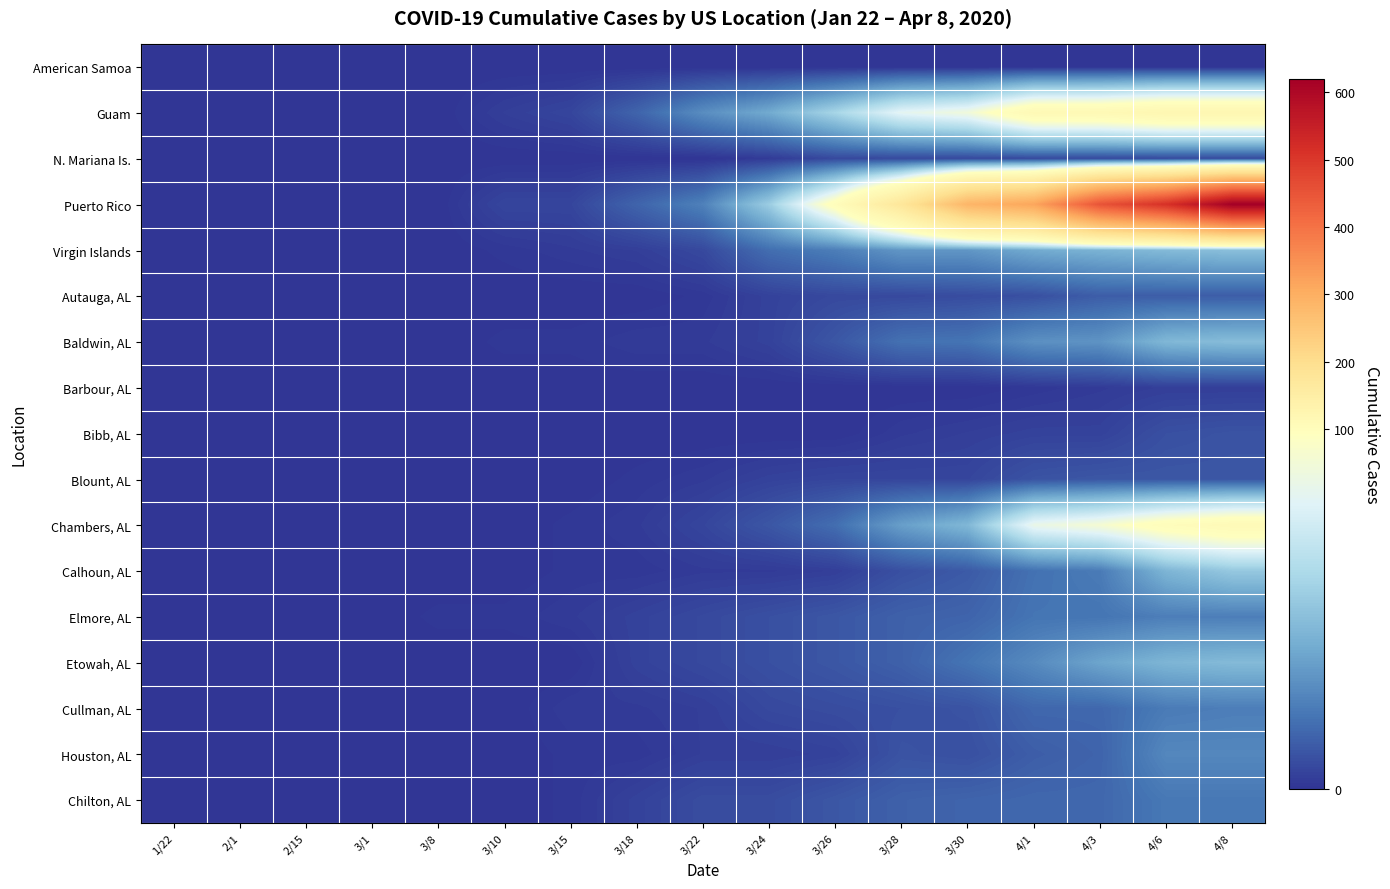

Which series has the widest spread of values?

Puerto Rico